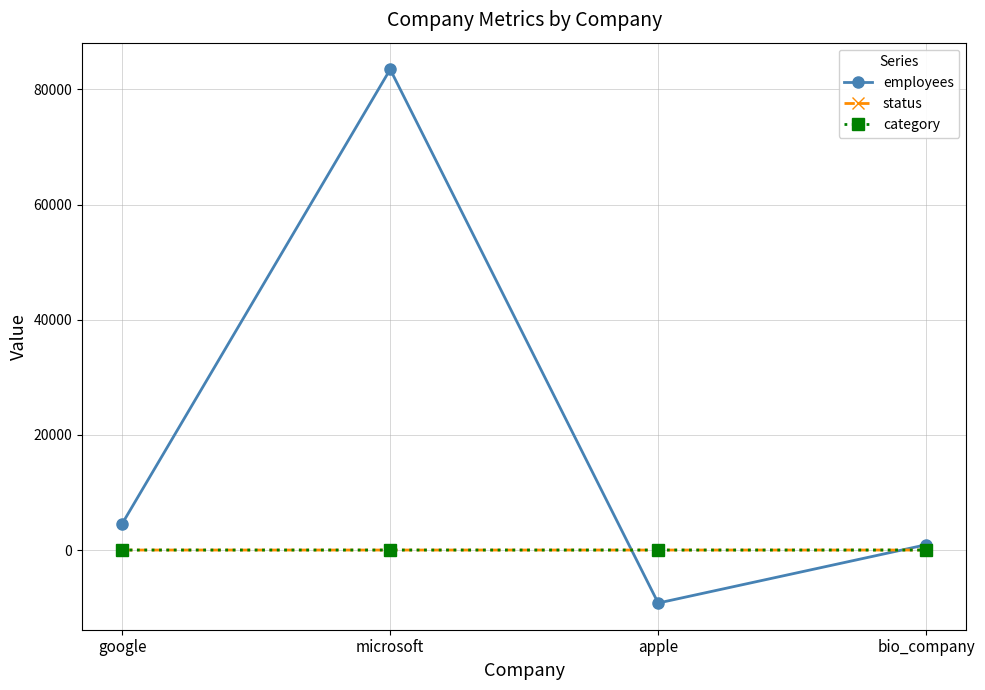

At which category is the sum across all series the highest?

microsoft